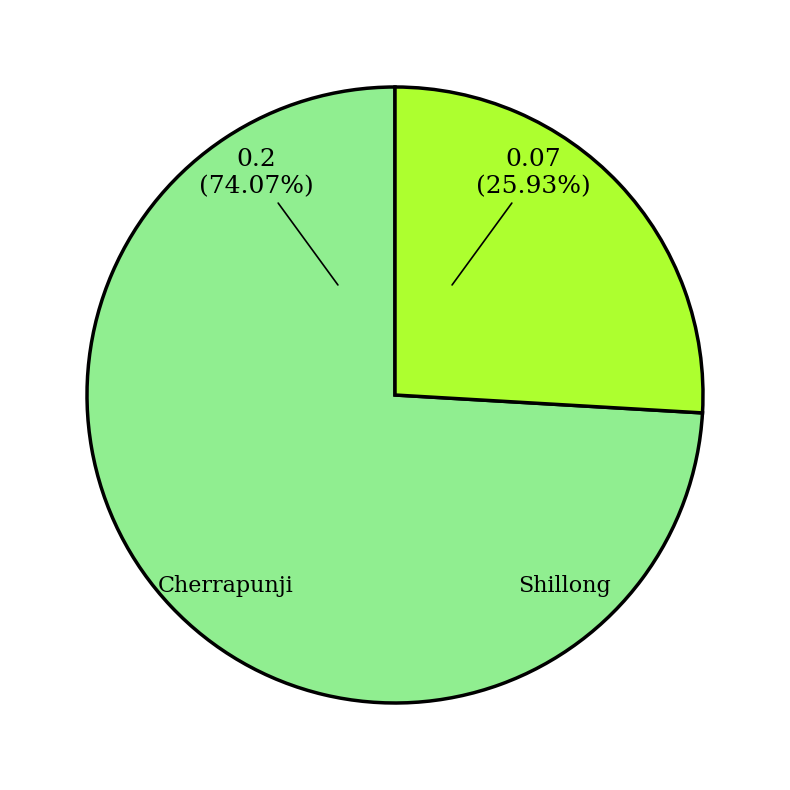

Which has a higher value, Cherrapunji or Shillong?

Cherrapunji